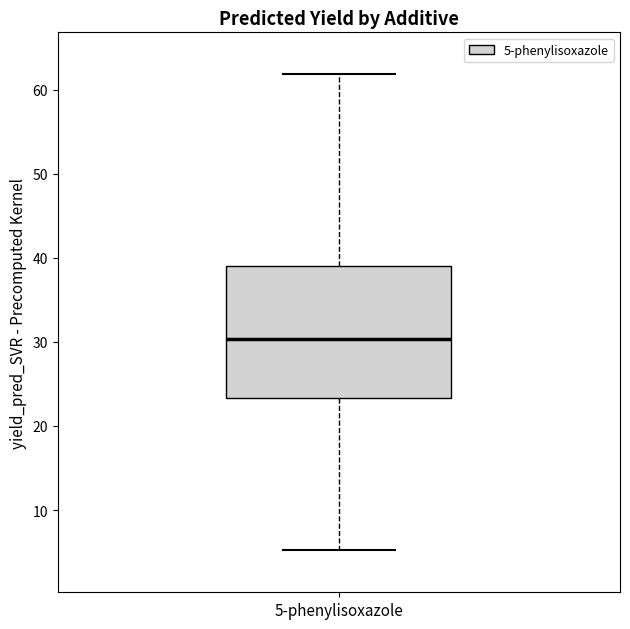

Where is the upper edge of the box for 5-phenylisoxazole on the y-axis? The values are not printed on the chart, so give them approximately, as read against the axis.

39